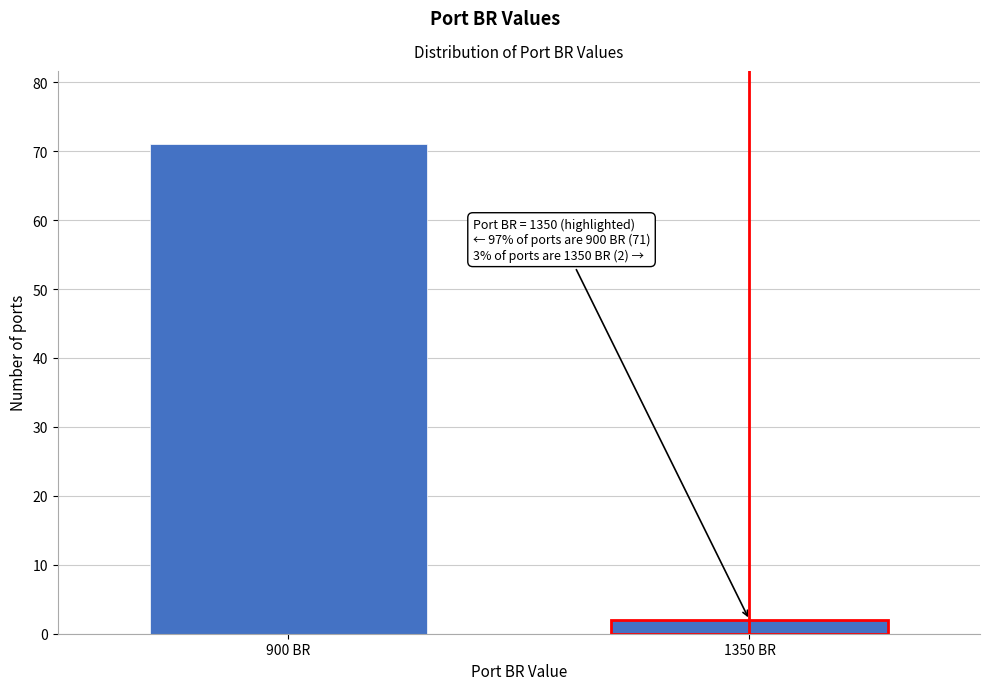

Reading right to left, list all the values displayed in this chart.

2	71